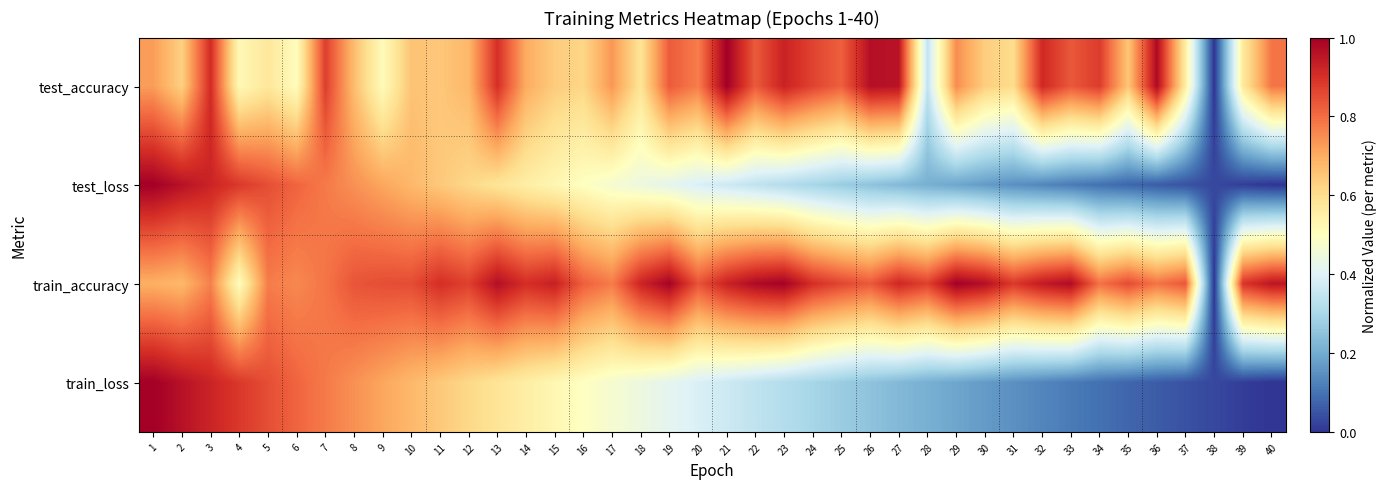

What is the total value across all series at 27?

2.3